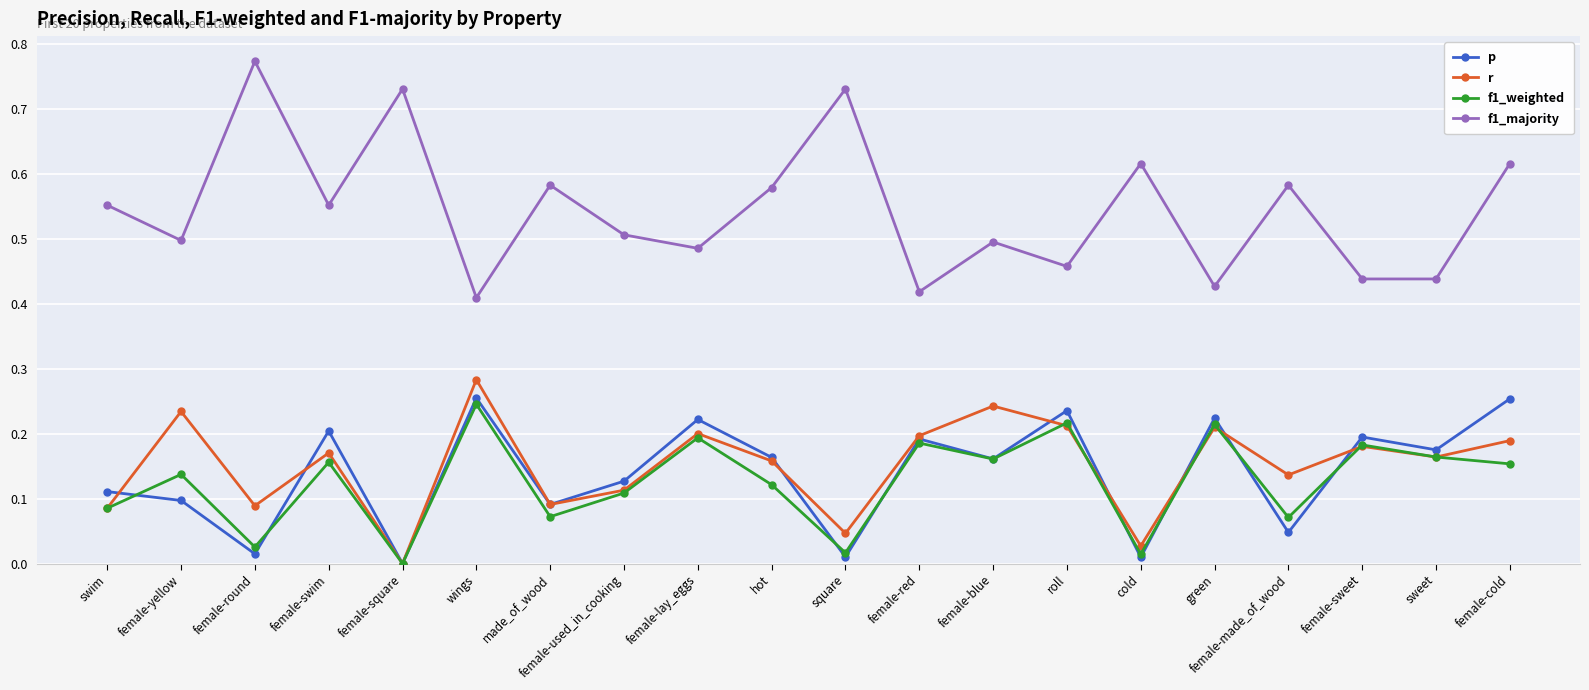

How many positive values does the f1_weighted series have?

19